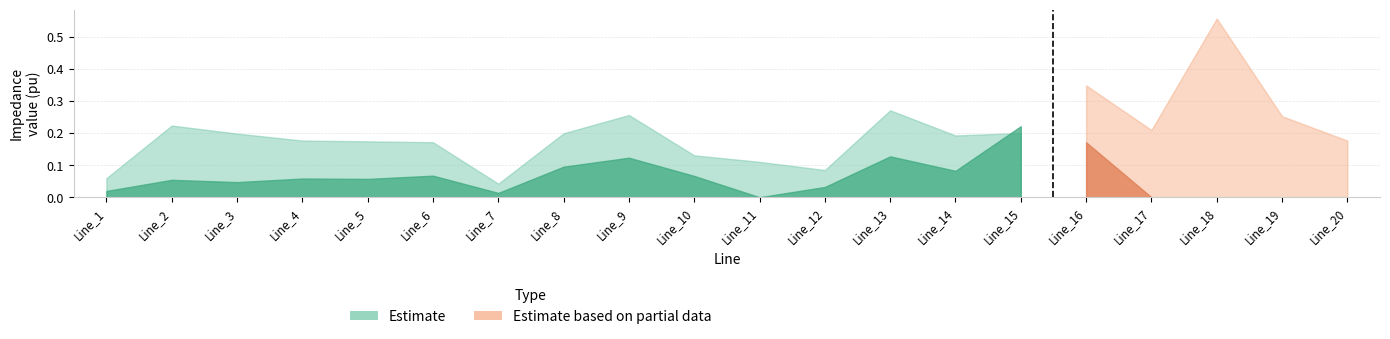

How many lines are shown in the chart?

2